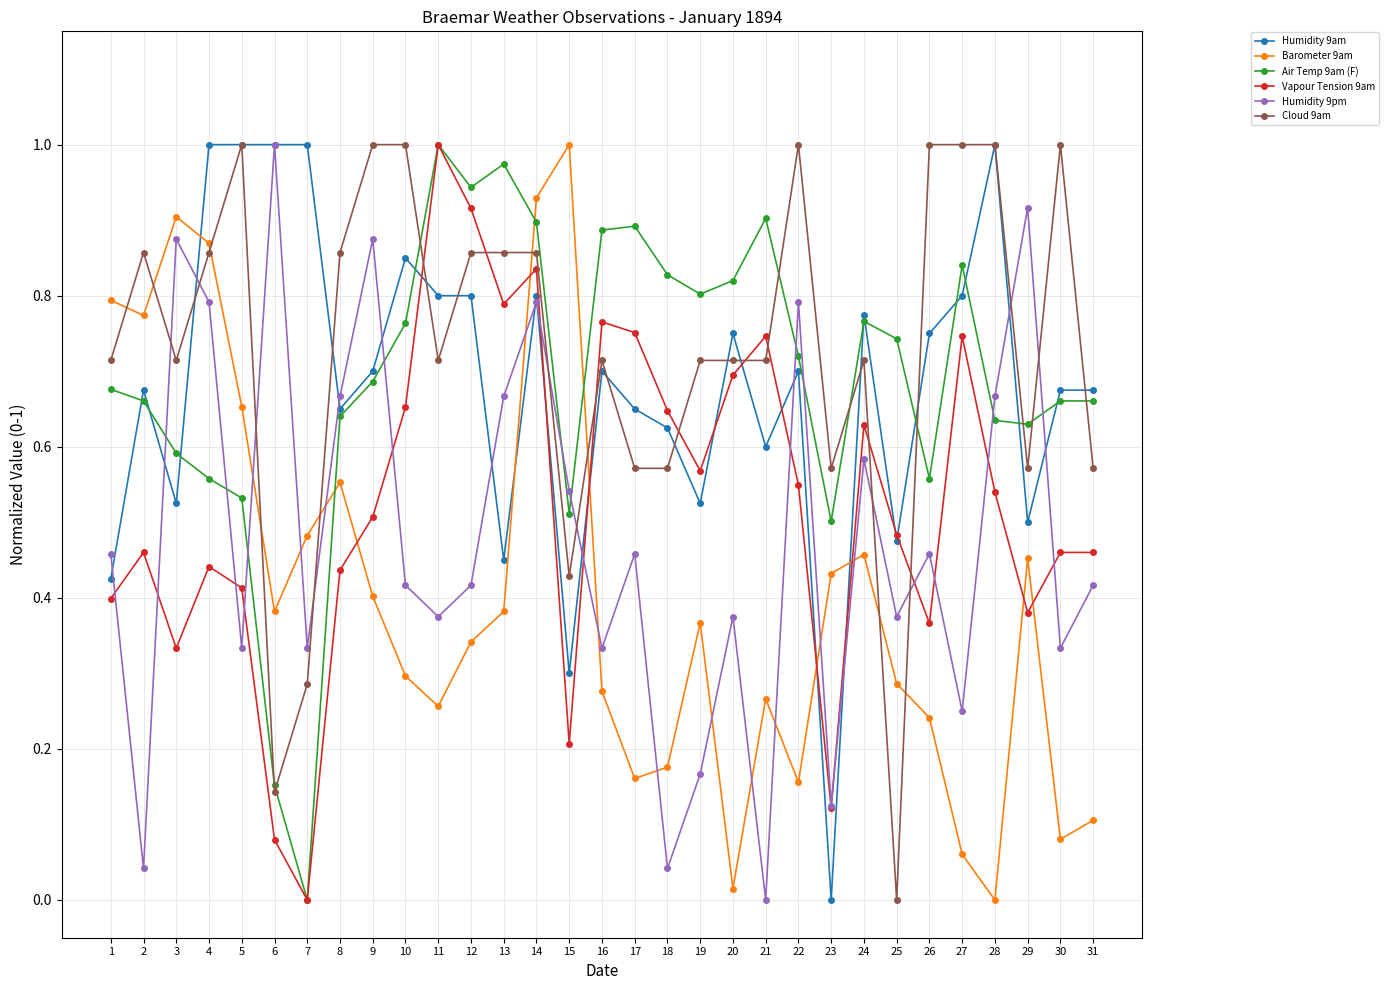

Which series changed the most between 5 and 26?

Barometer 9am